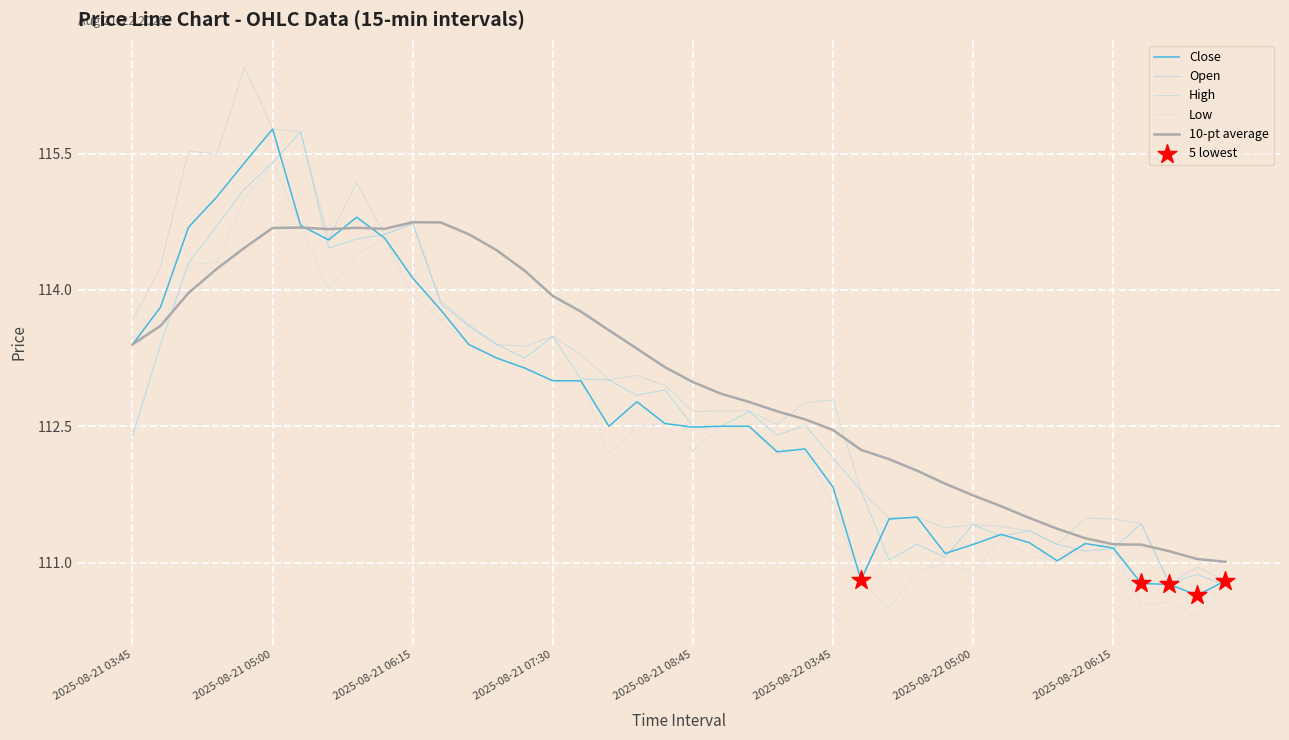

Is this an area chart (filled region under the line)?

No